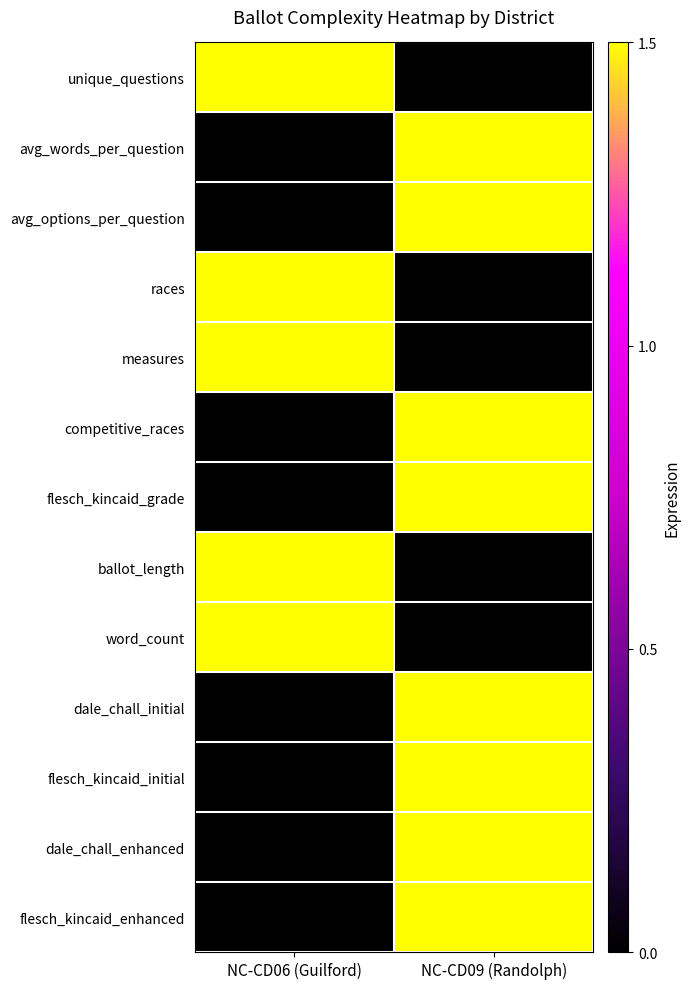

At how many categories does at least one series exceed 0?

2